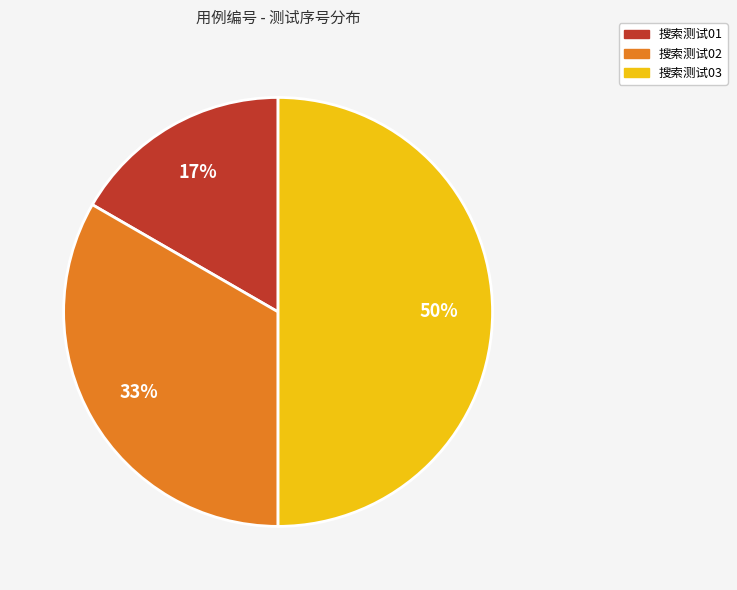

What is the ratio of the value at 搜索测试01 to the value at 搜索测试02?

0.5